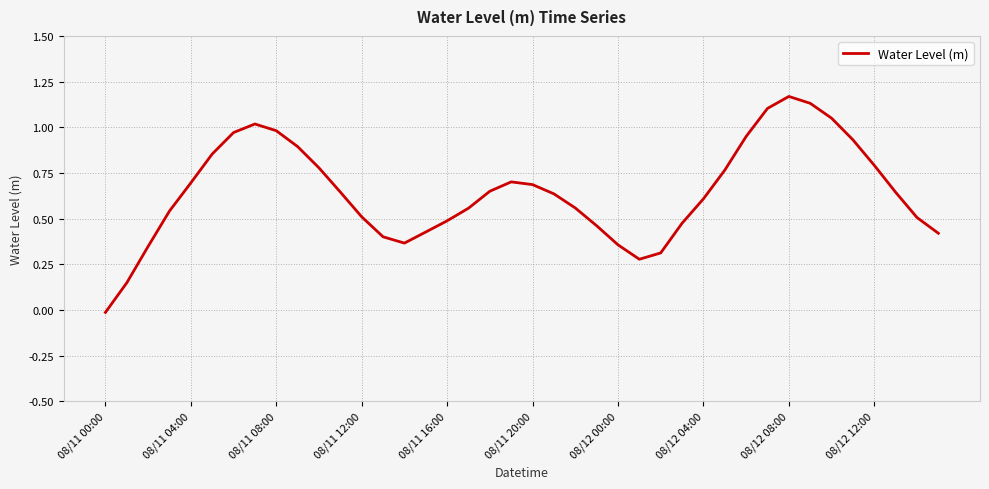

What is the label of the 16th point from the left?

15